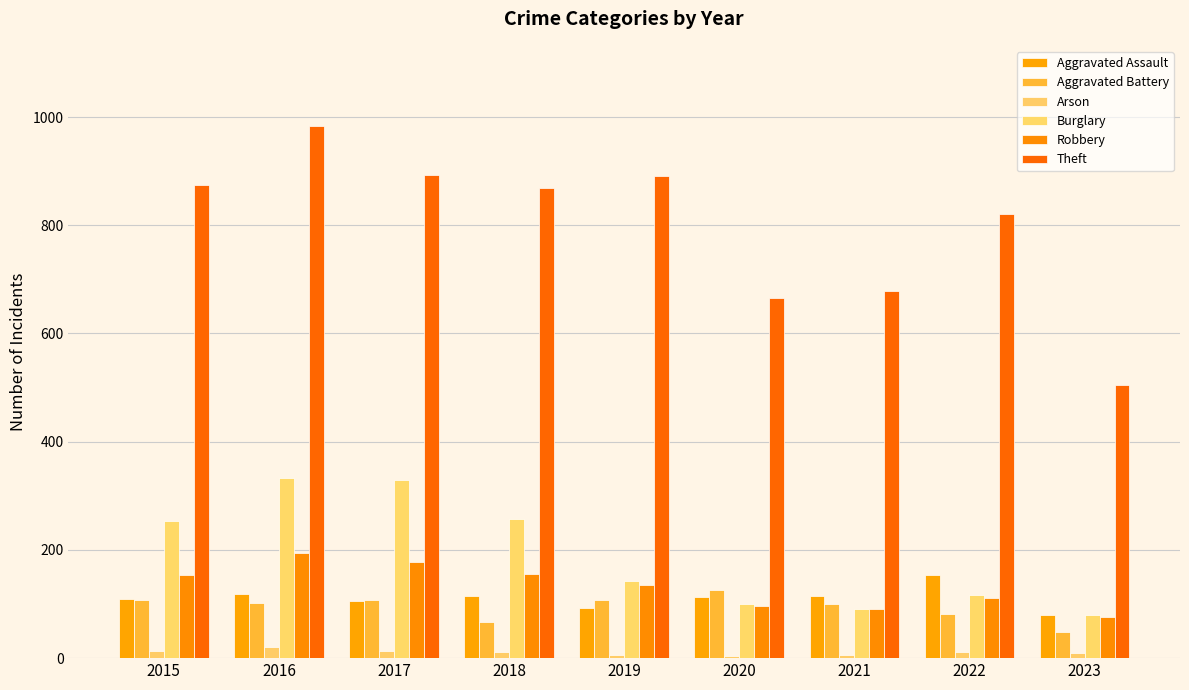

Reading left to right, what are all the values shown in this chart?

Aggravated Assault: 110	118	105	115	92	113	115	154	79
Aggravated Battery: 108	102	108	67	108	126	100	81	49
Arson: 13	20	14	12	5	4	6	11	9
Burglary: 254	333	329	257	143	100	90	116	80
Robbery: 154	194	178	155	135	97	91	111	76
Theft: 874	984	892	868	891	666	678	820	504